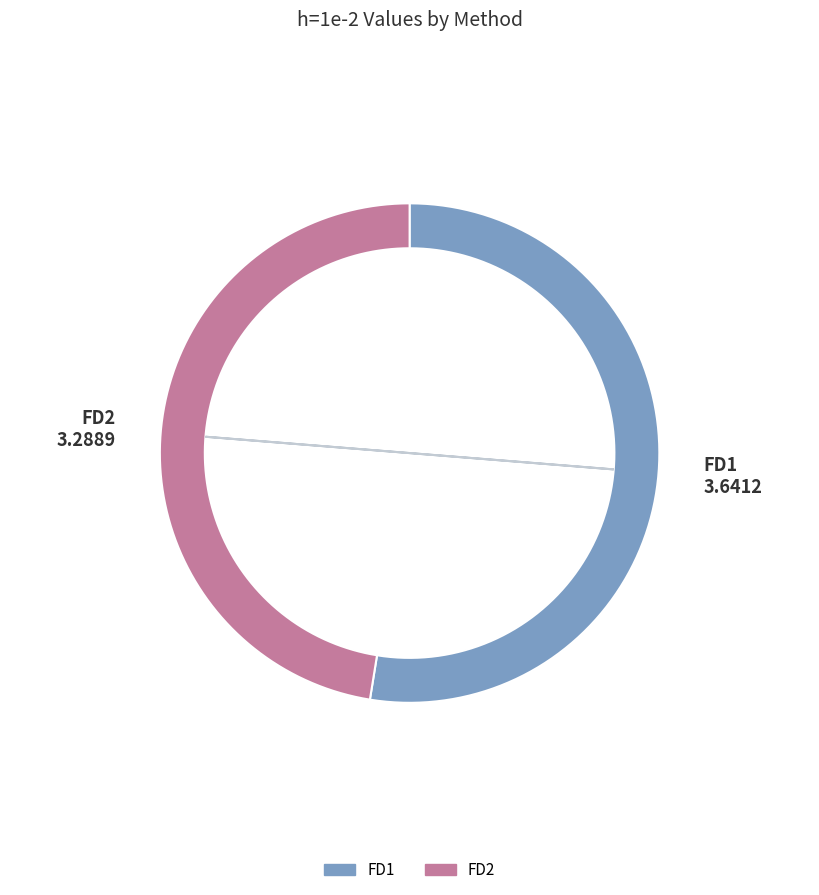

What percentage do FD1 and FD2 together represent?

100.0%